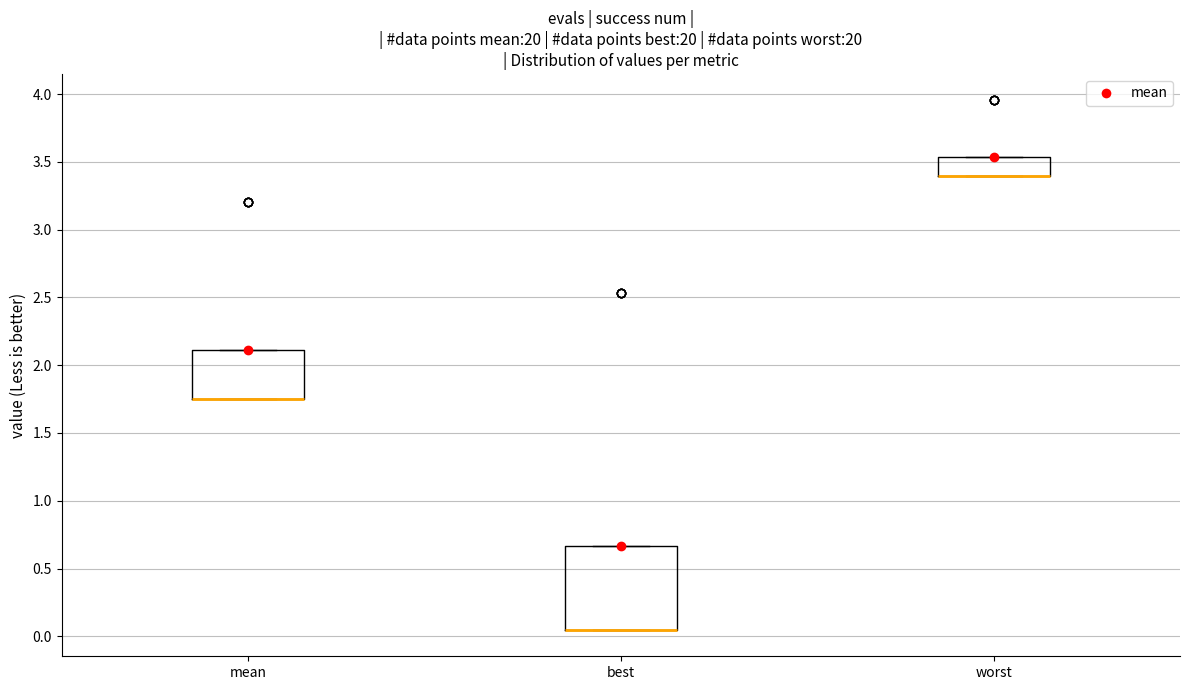

Reading left to right, read every box against the y-axis: the position of its median line, the range the box covers, and the ends of its whiskers. The values are not printed on the chart, so give them approximately, as read against the axis.

mean: median 1.75 (drawn on the box's lower edge), box 1.75 to 2.10, whiskers 1.75 to 2.10
best: median 0.05 (drawn on the box's lower edge), box 0.05 to 0.65, whiskers 0.05 to 0.65
worst: median 3.40 (drawn on the box's lower edge), box 3.40 to 3.55, whiskers 3.40 to 3.55